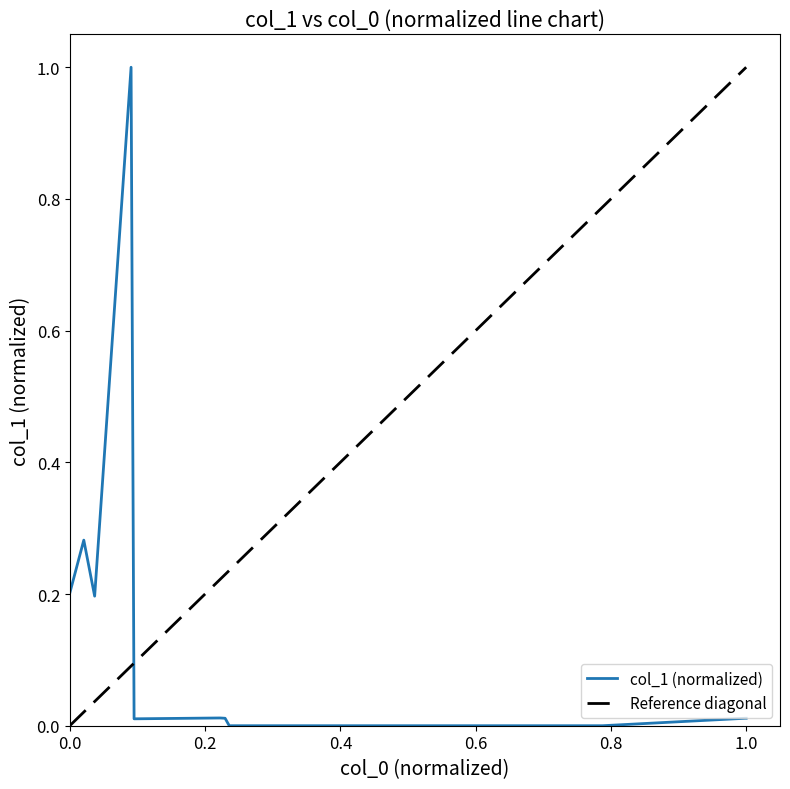

What is the maximum value shown in the chart?

1.0